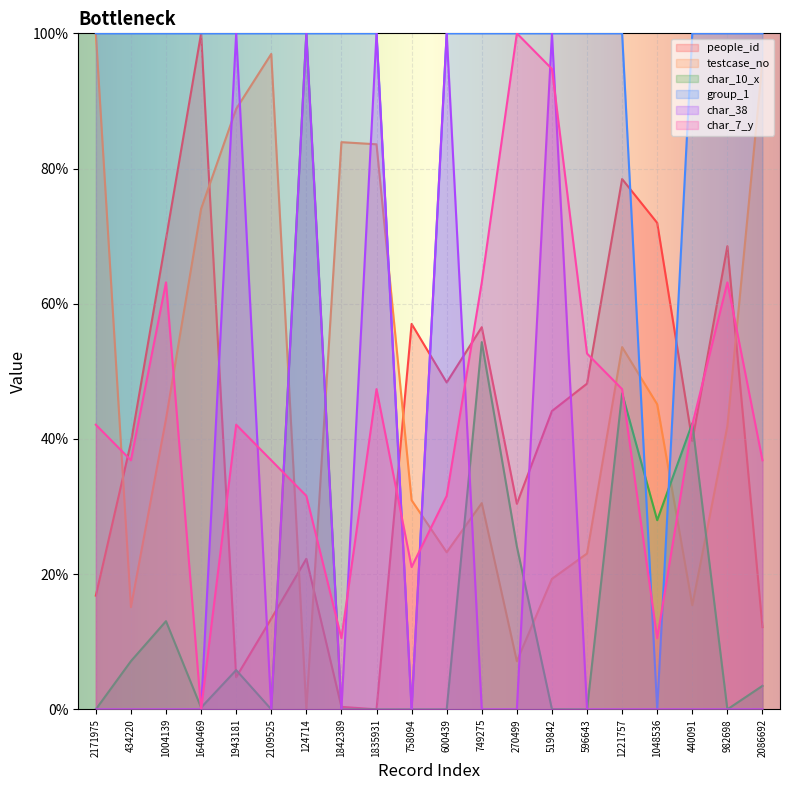

What are all the series names shown in the legend?

people_id, testcase_no, char_10_x, group_1, char_38, char_7_y